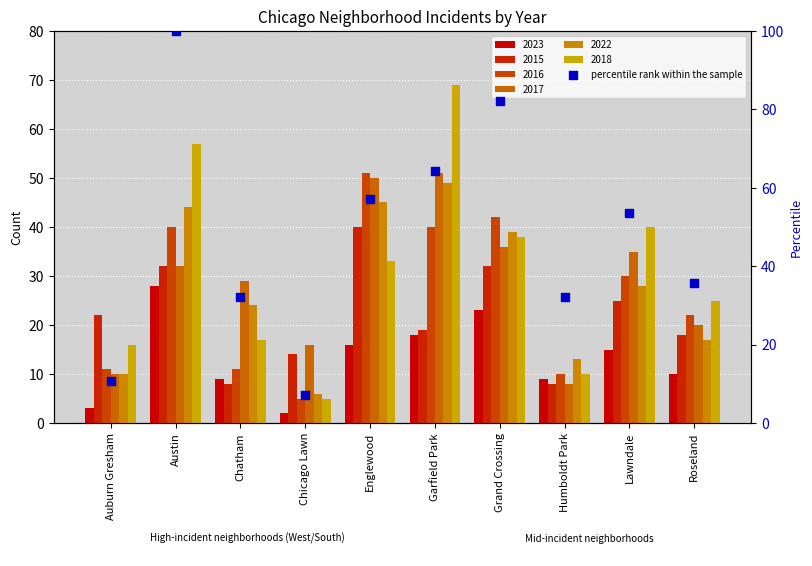

What is the ratio of the value at Roseland to the value at Chicago Lawn?

5.0